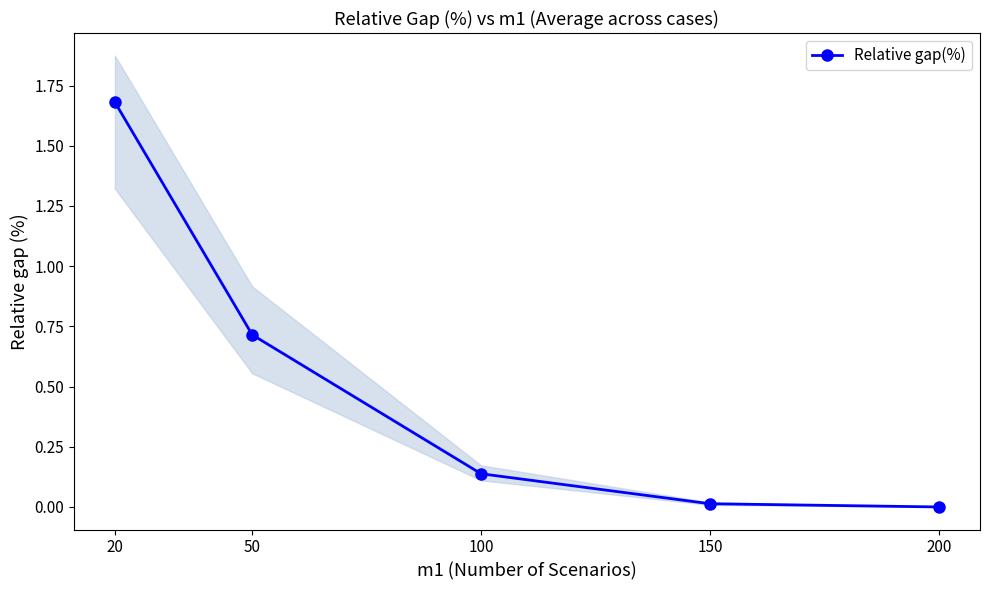

Reading left to right, transcribe all the data shown in this chart.

1.7	0.7	0.1	0.0	0.0